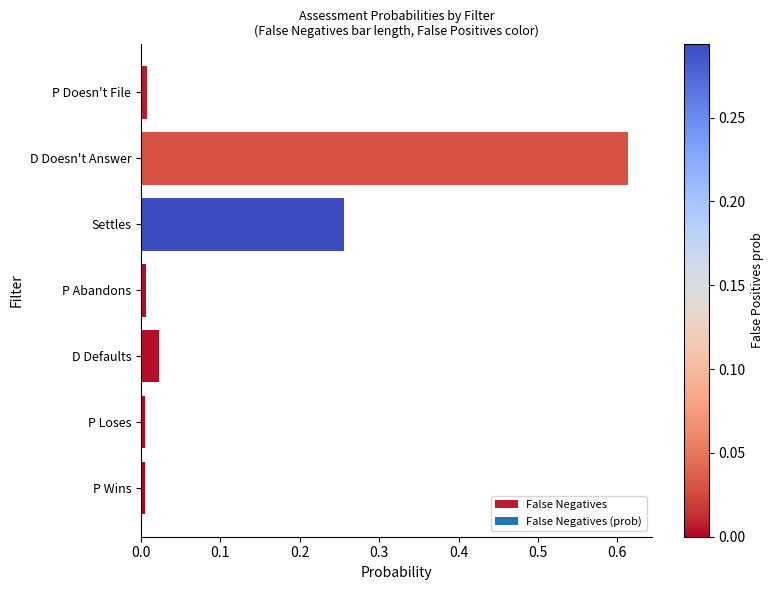

How many categories are shown in the chart?

7